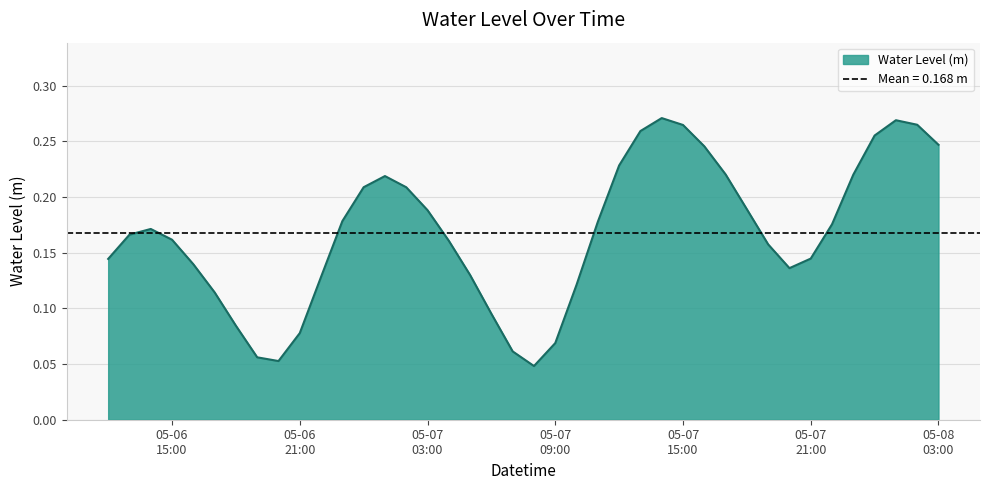

Read the value at 2023-05-06 12:00:00.

0.1